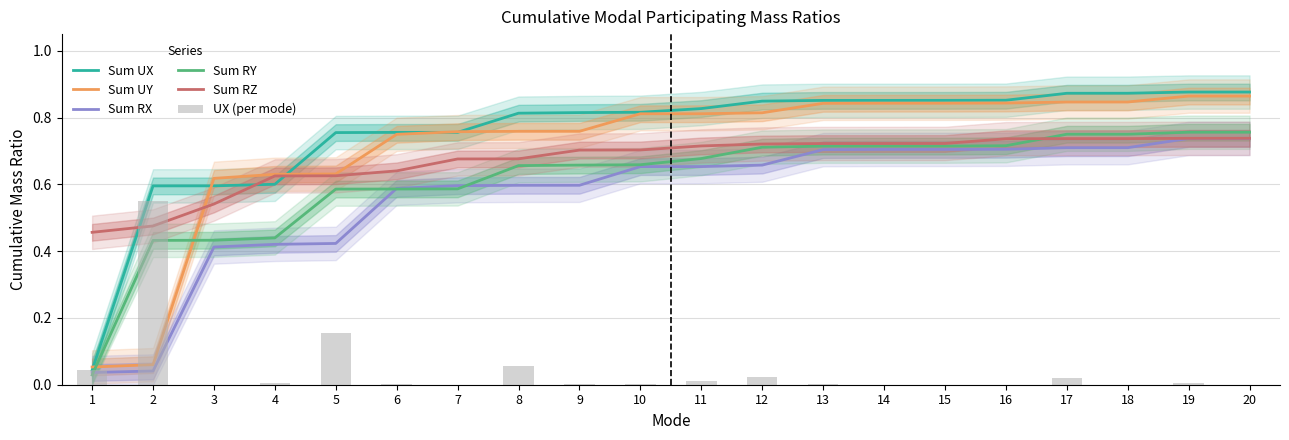

What is the total value across all series at 4?

2.7